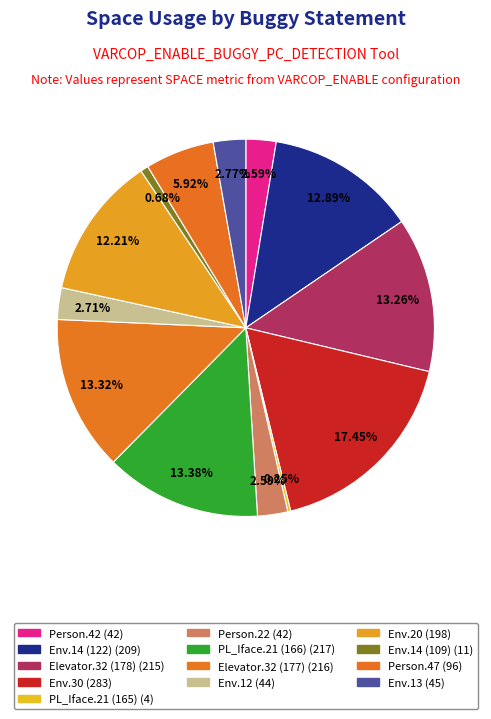

Which slice is the smallest?

Empty.PL_Interface_impl.21 (ID_165)